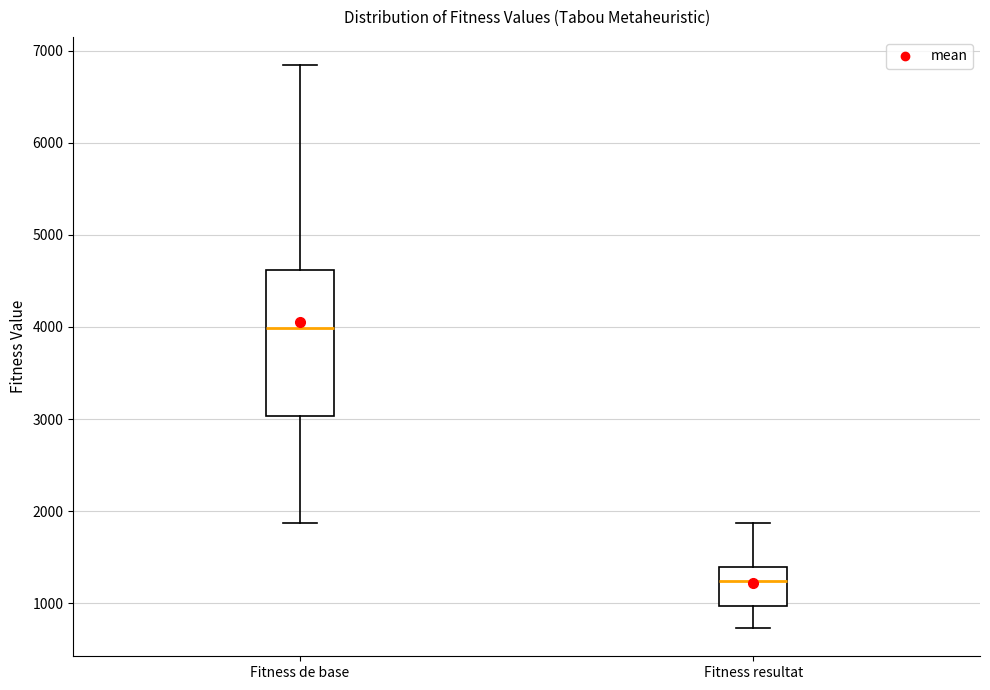

Reading left to right, transcribe this box plot: for each box, give where its median line is, the range the box spans, and where its two whiskers end, as read against the y-axis. The values are not printed on the chart, so give them approximately, as read against the axis.

Fitness de base: median 4000, box 3000 to 4600, whiskers 1900 to 6800
Fitness resultat: median 1200, box 1000 to 1400, whiskers 700 to 1900